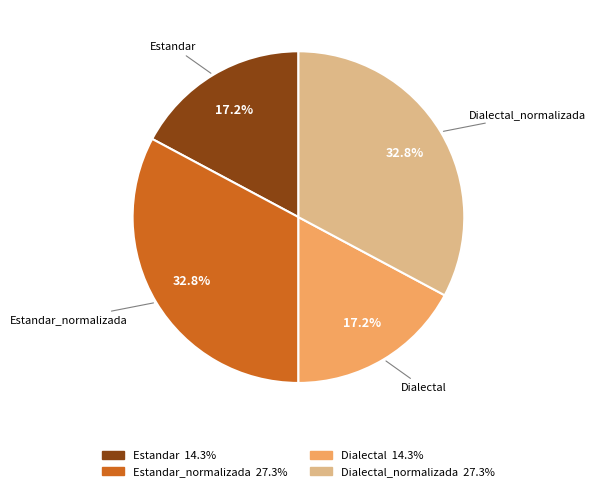

Is there any slice that represents more than half of the pie?

No